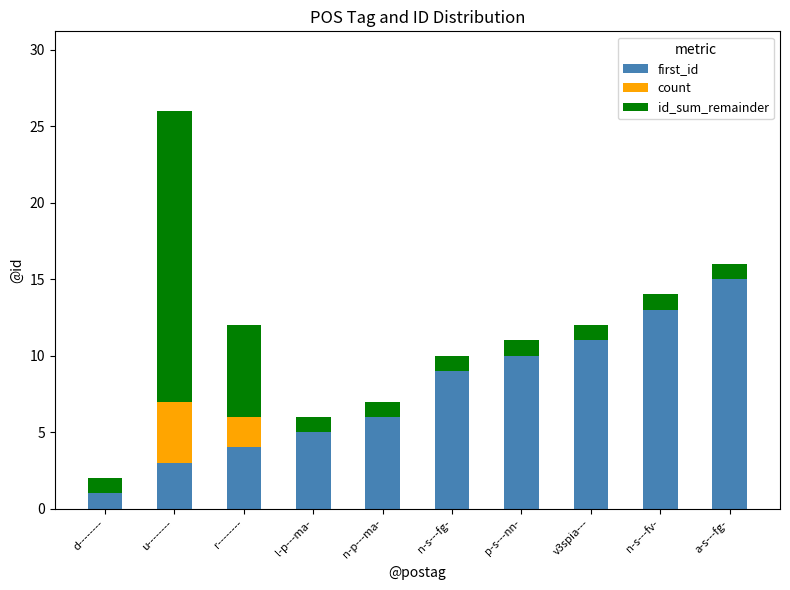

What is the difference between the second highest and second lowest values in the first_id series?

10